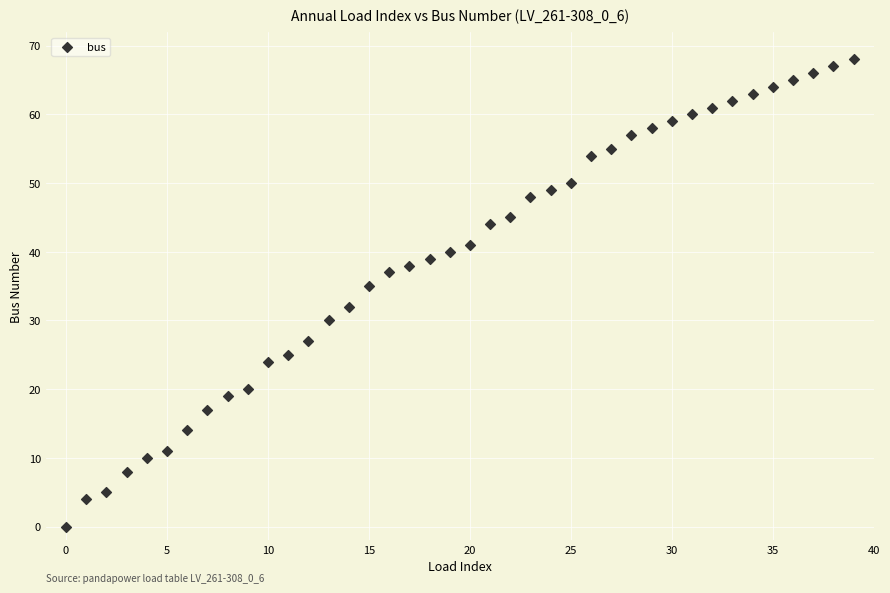

What Y value in the scatter plot is closest to 34?

35